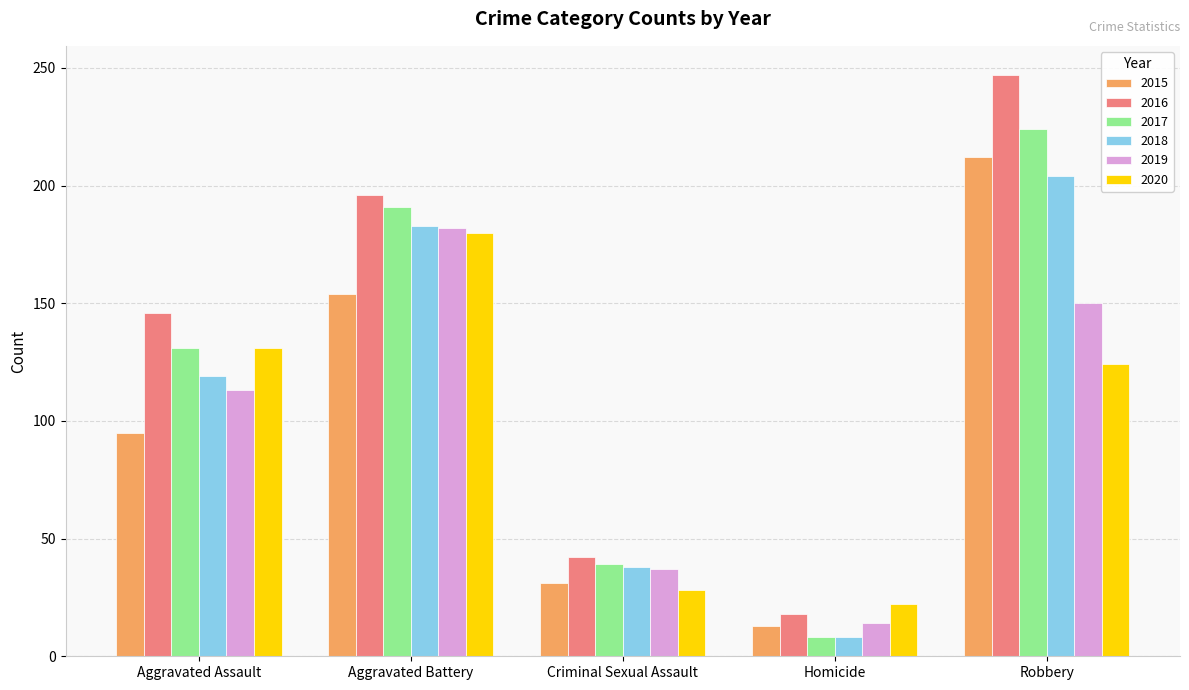

Which category has the lowest value across all series?

Homicide